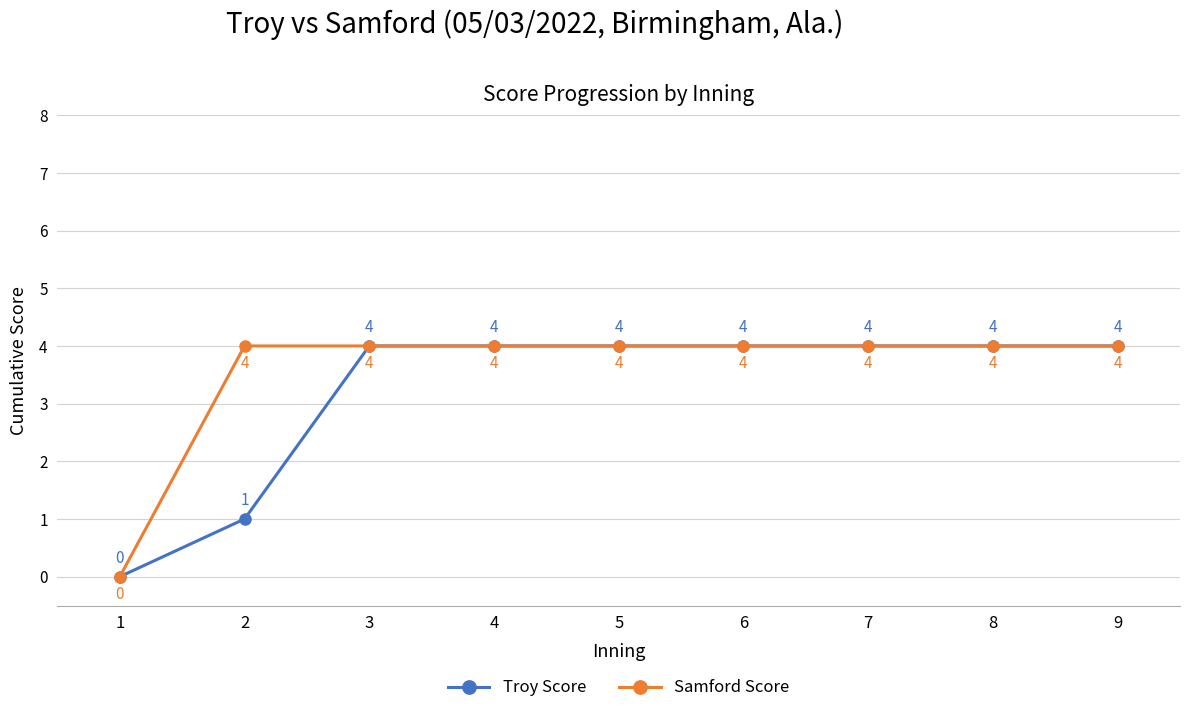

Is it true that Troy Score equals 1 at 5?

False